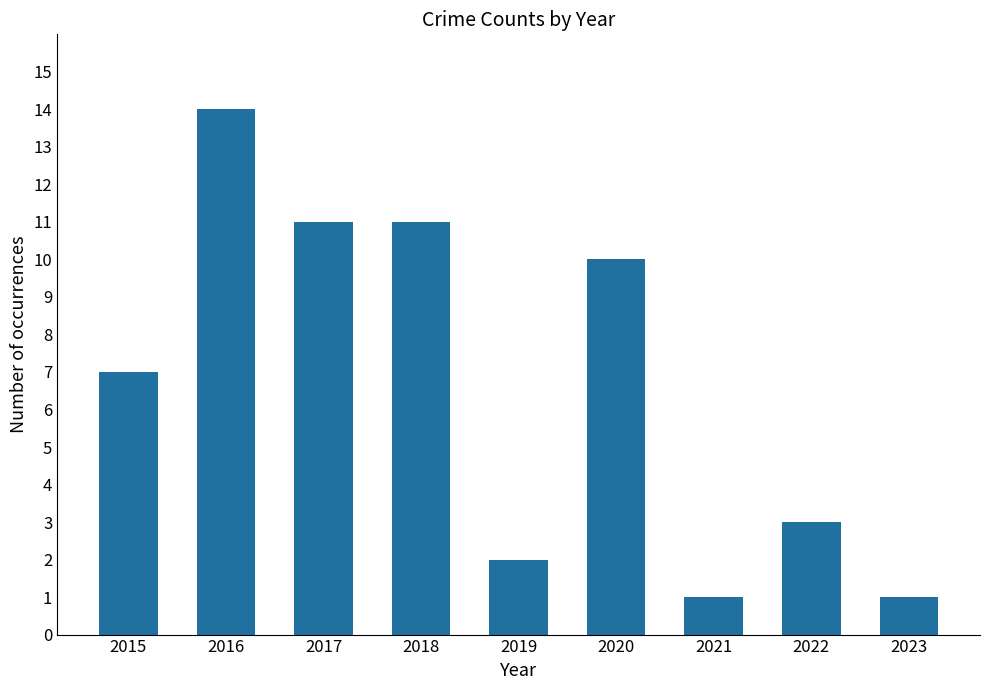

Reading right to left, list all the values displayed in this chart.

2023=1	2022=3	2021=1	2020=10	2019=2	2018=11	2017=11	2016=14	2015=7